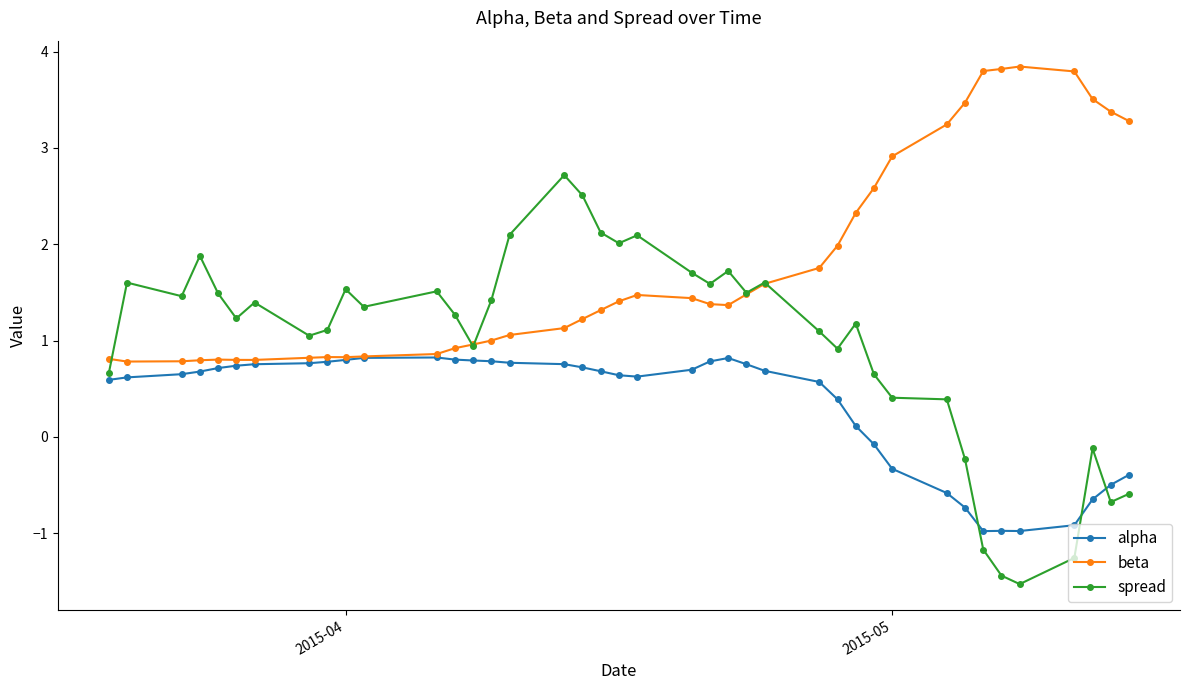

How many distinct data groups are displayed?

3